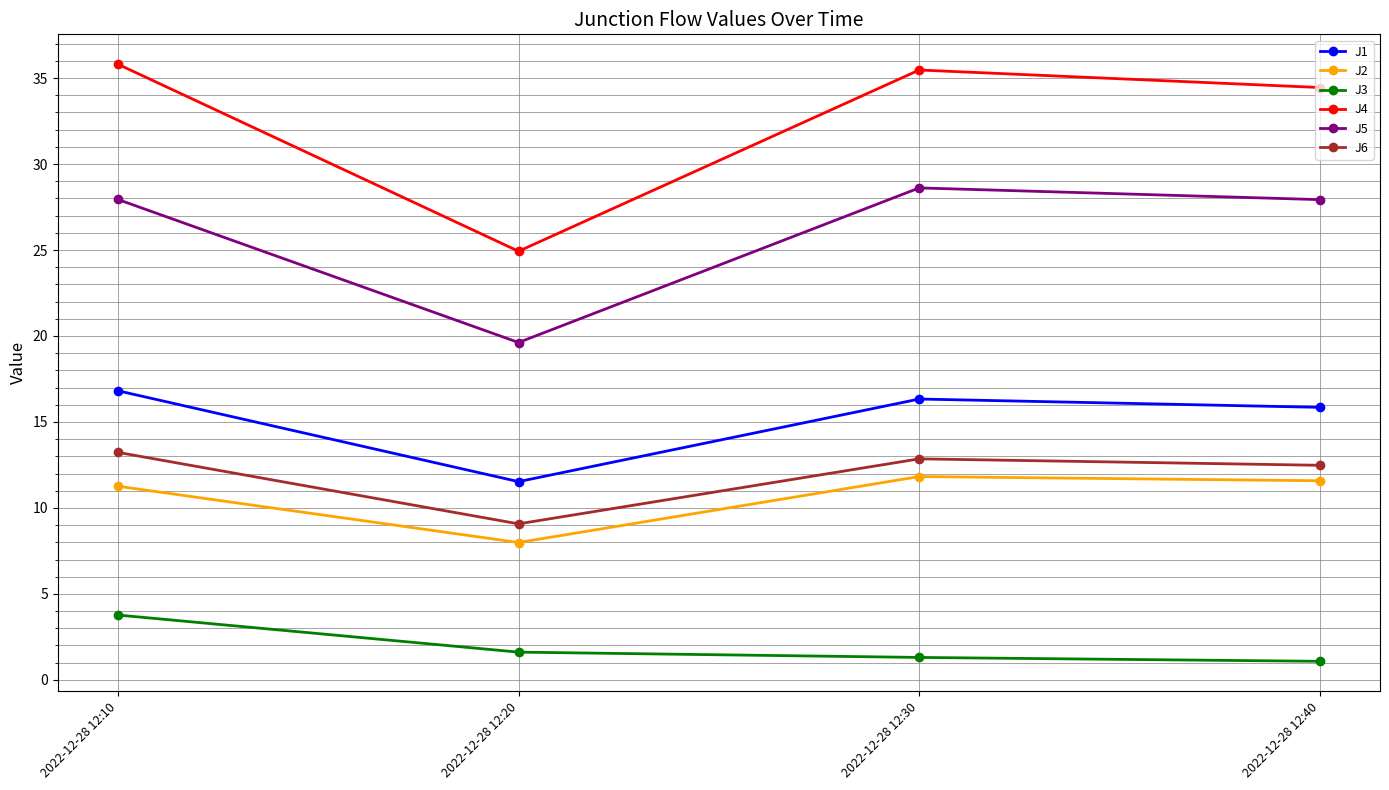

True or false: J5 and J6 cross at least once.

False